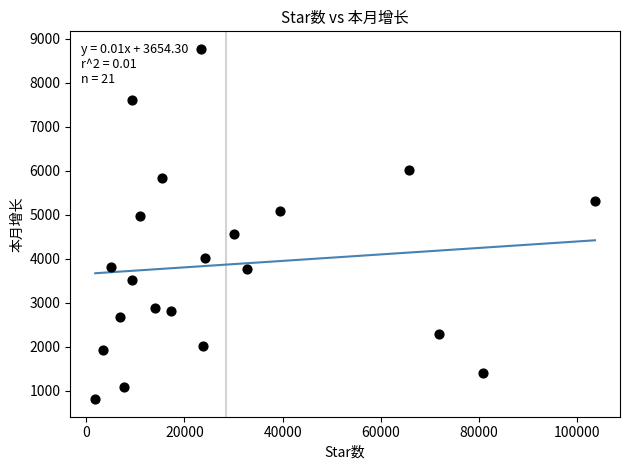

What is the range of X values (max minus min)?

101796